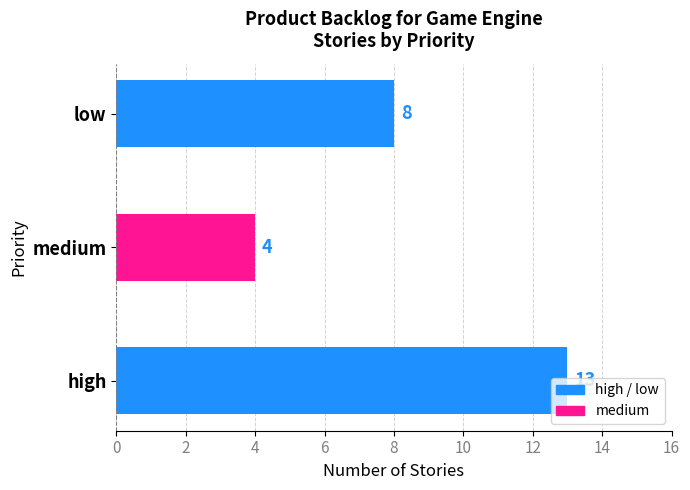

List the labels in order of value, largest first.

high, low, medium